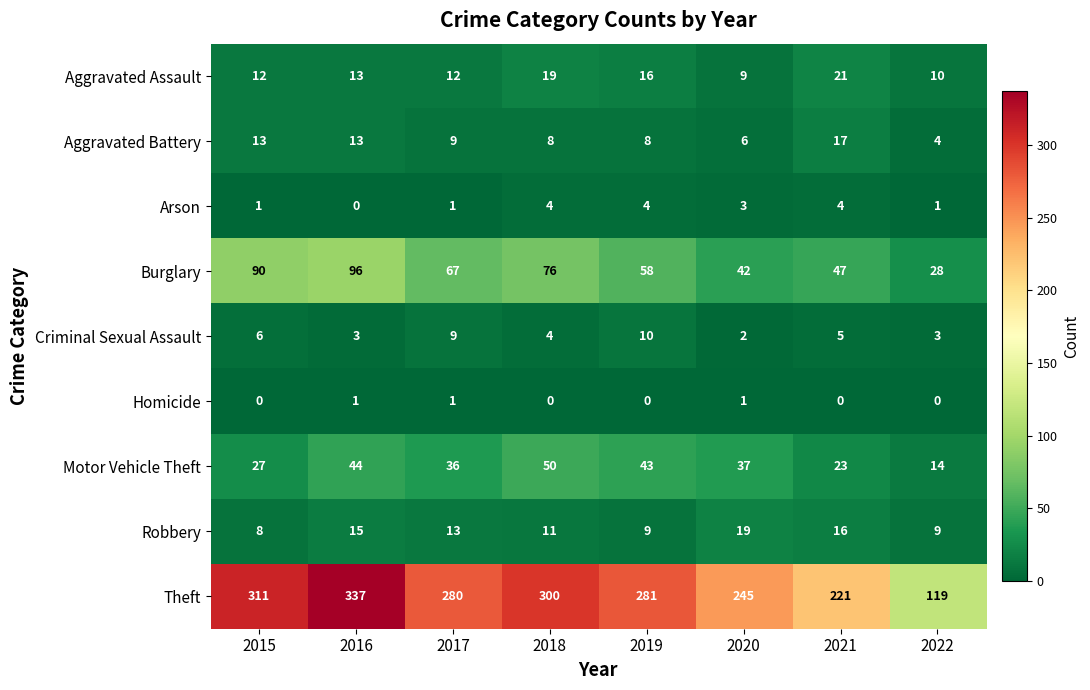

What is the spread (max minus min) of values at 2019?

281